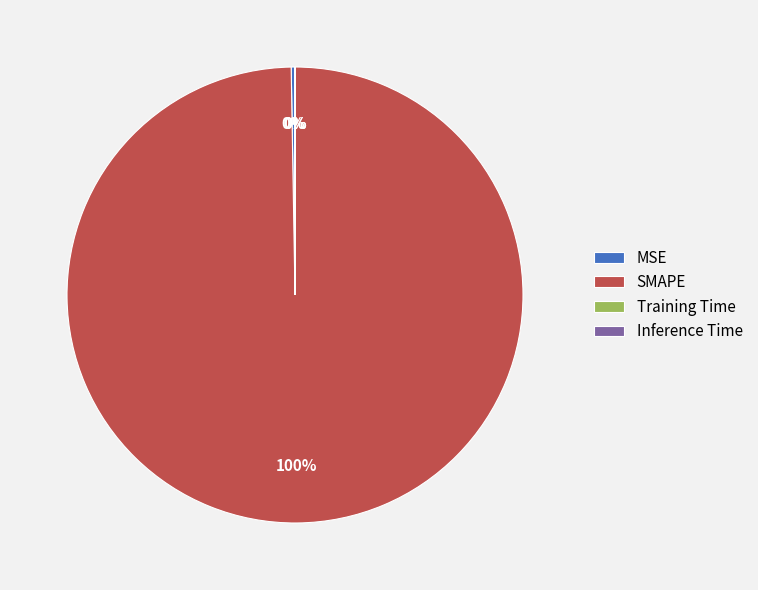

Is SMAPE the majority of the pie?

Yes